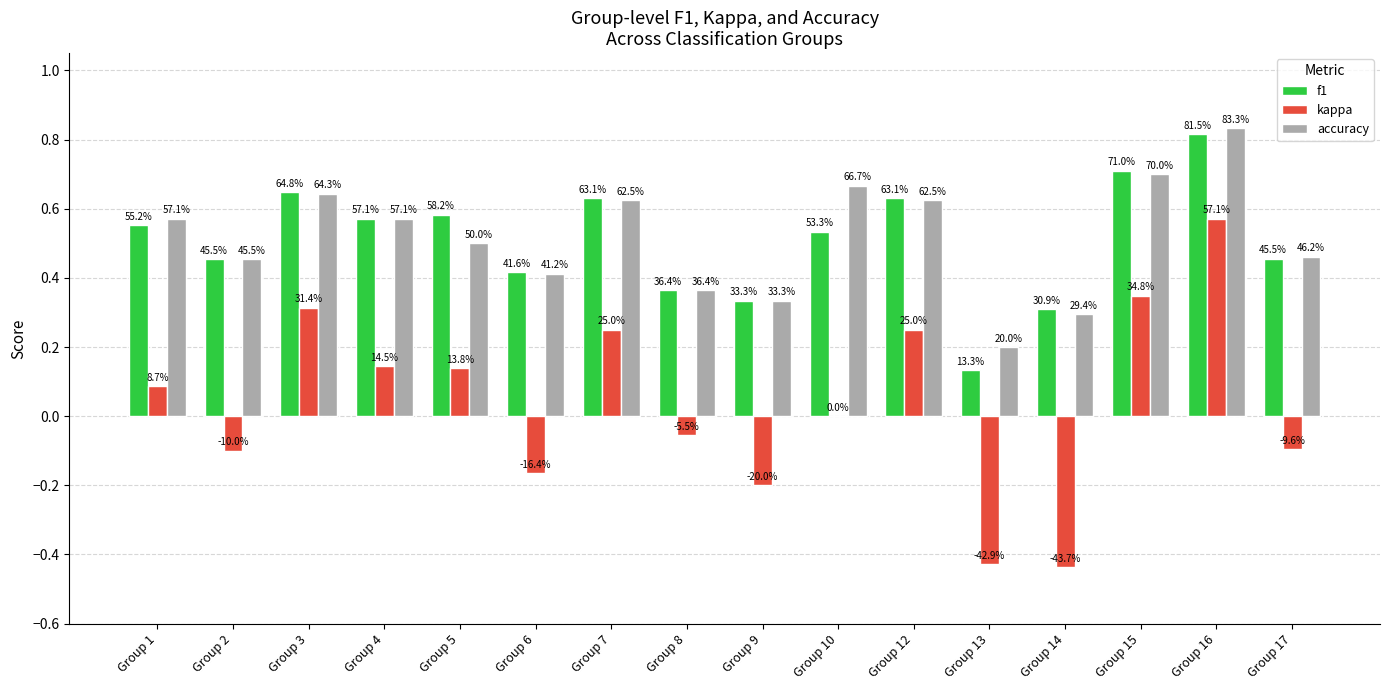

The value of kappa at Group 14 is -0.7. True or false?

False